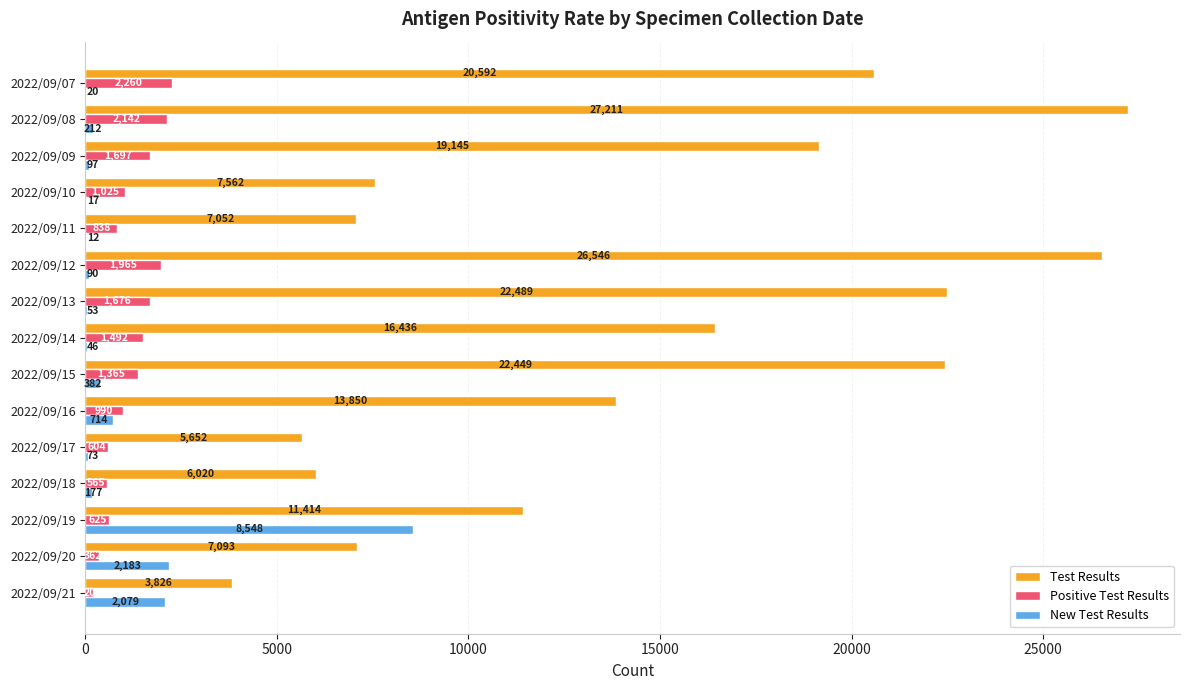

Which series changed the most between 2022/09/15 and 2022/09/08?

Test Results